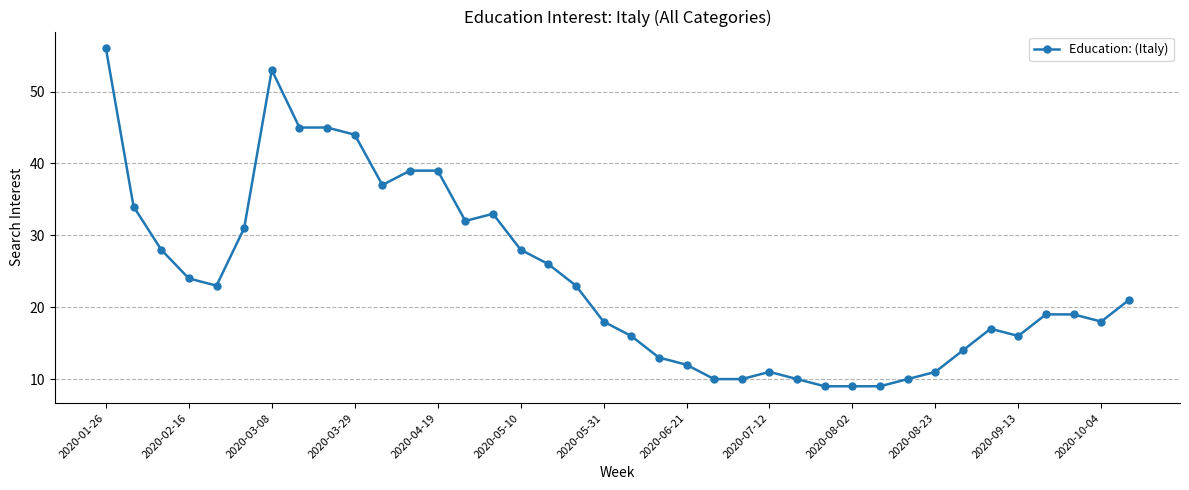

What is the average value?

24